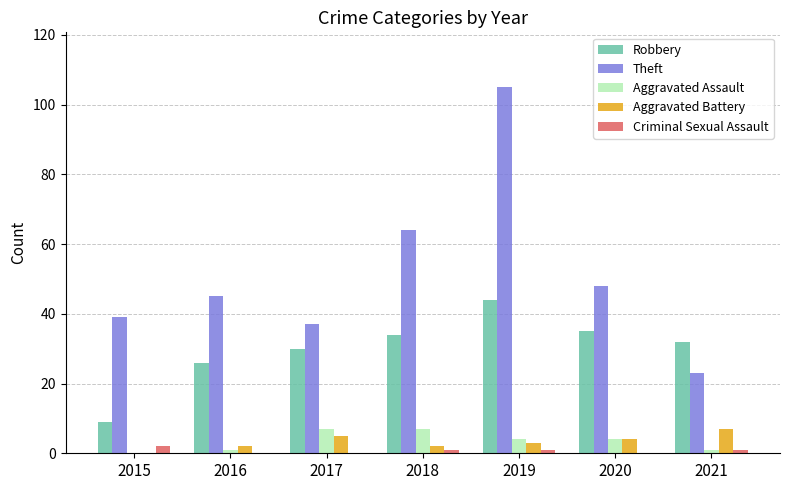

Which series has the widest spread of values?

Theft